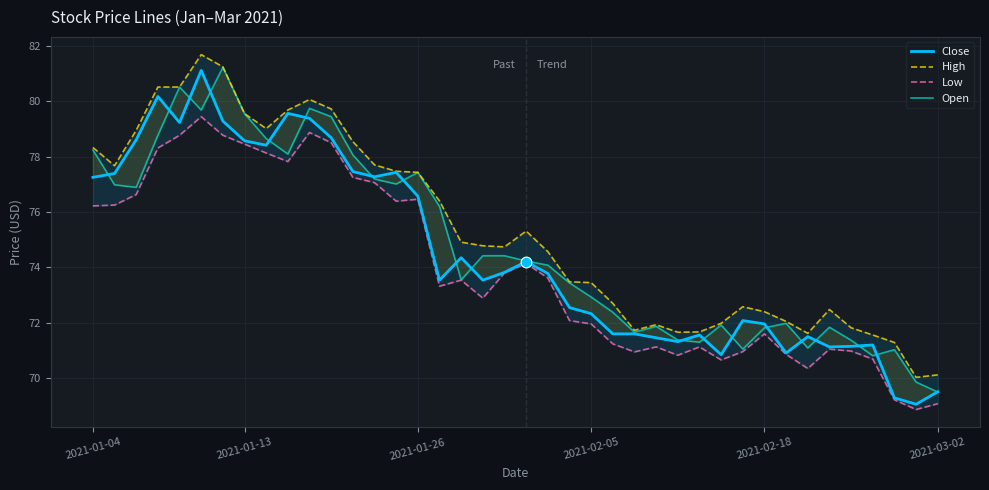

Is the value of High at 9 greater than the value of Low at 32?

Yes